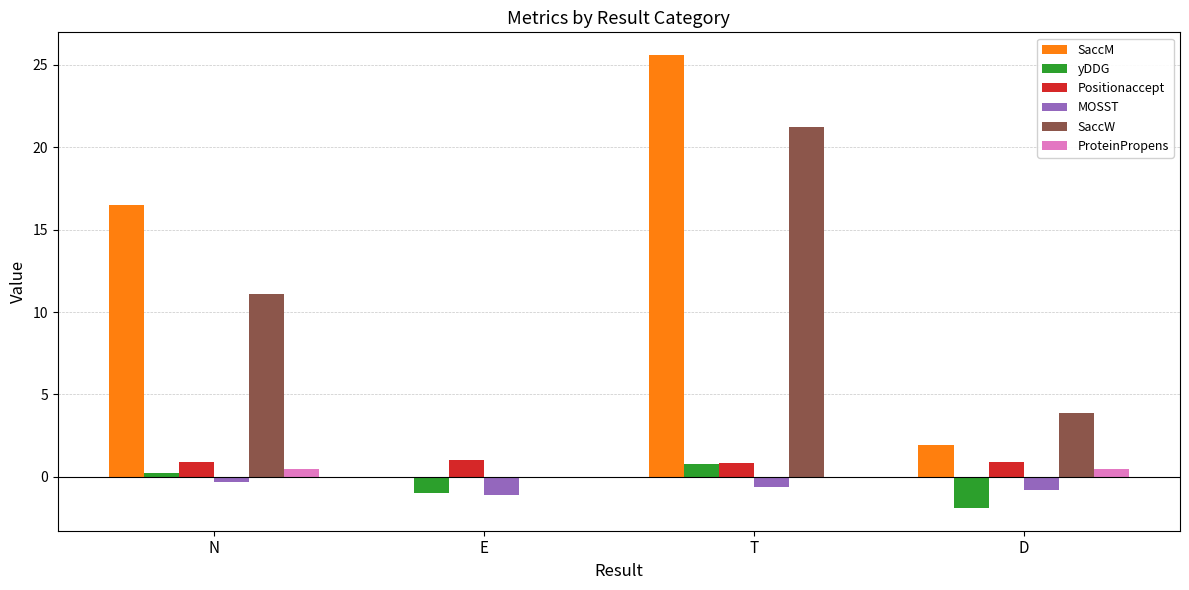

Is it true that yDDG equals 0.8 at T?

True